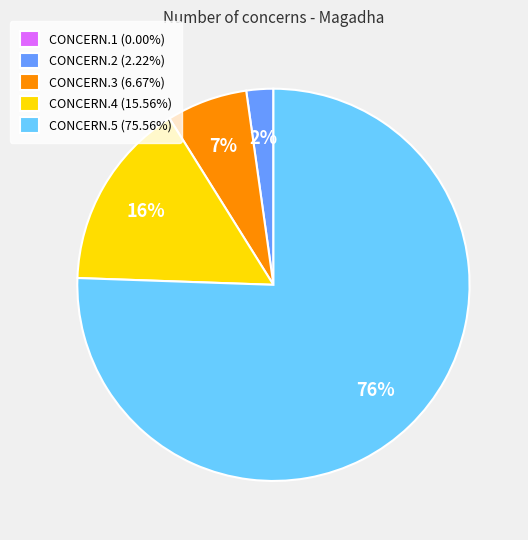

Do CONCERN.4 (15.56%) and CONCERN.3 (6.67%) together represent more than half of the pie?

No